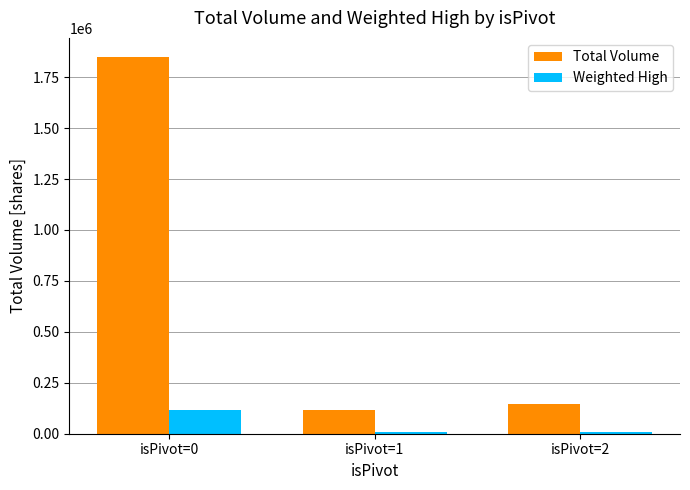

What is the total value across all series at isPivot=2?

154456.0